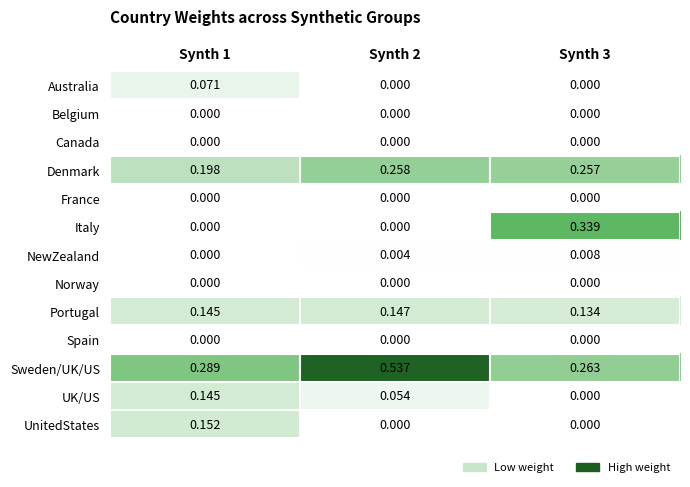

Is the value of Australia at Synth 1 greater than the value of Norway at Synth 3?

Yes